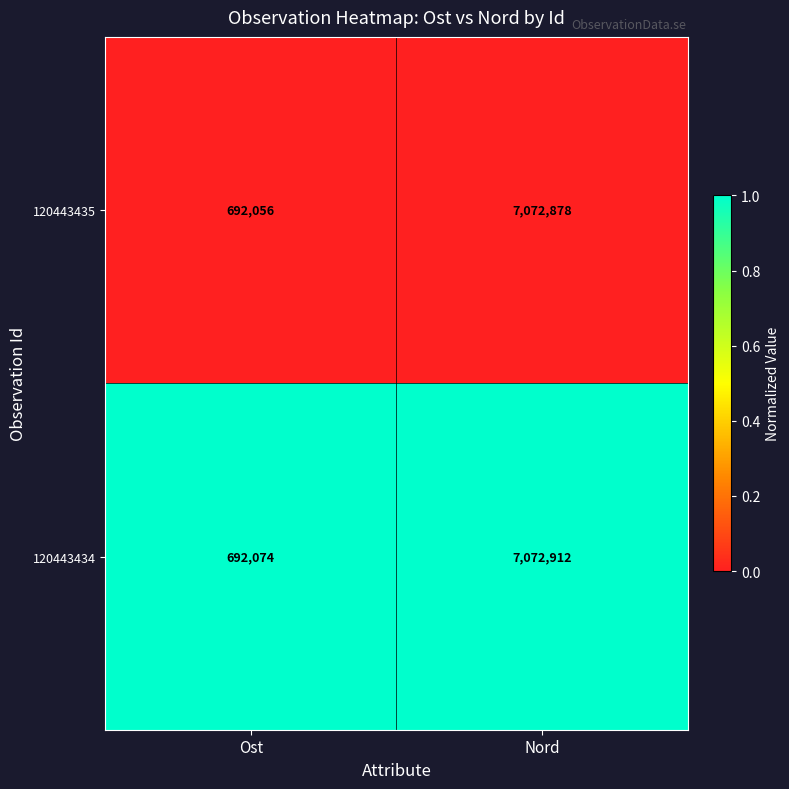

Rank the series at Ost from lowest to highest value.

120443435, 120443434